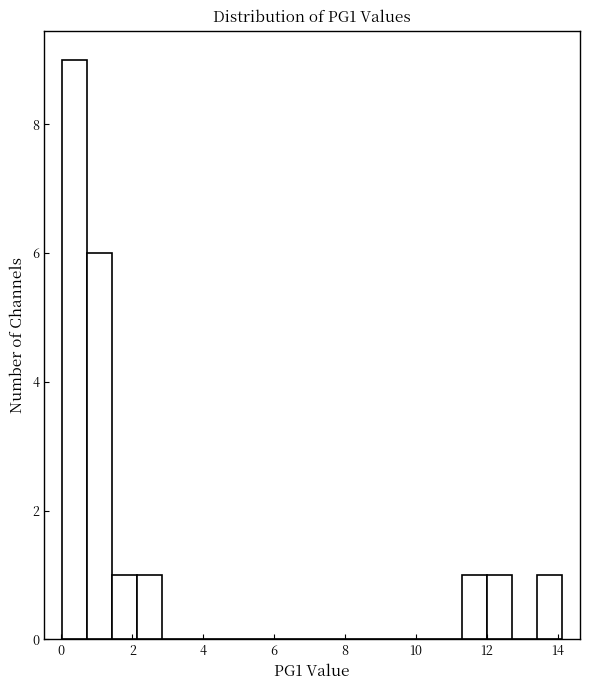

Read against the x-axis, roughly where is the centre of the tallest bar?

0.4